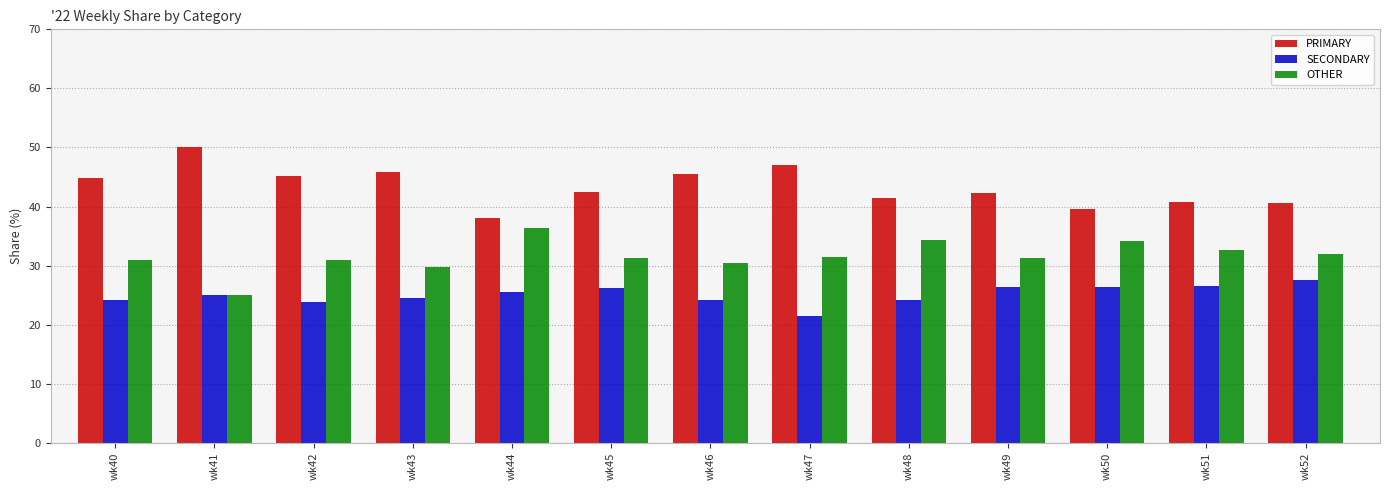

What is the difference between the maximum and minimum values in the OTHER series?

11.4